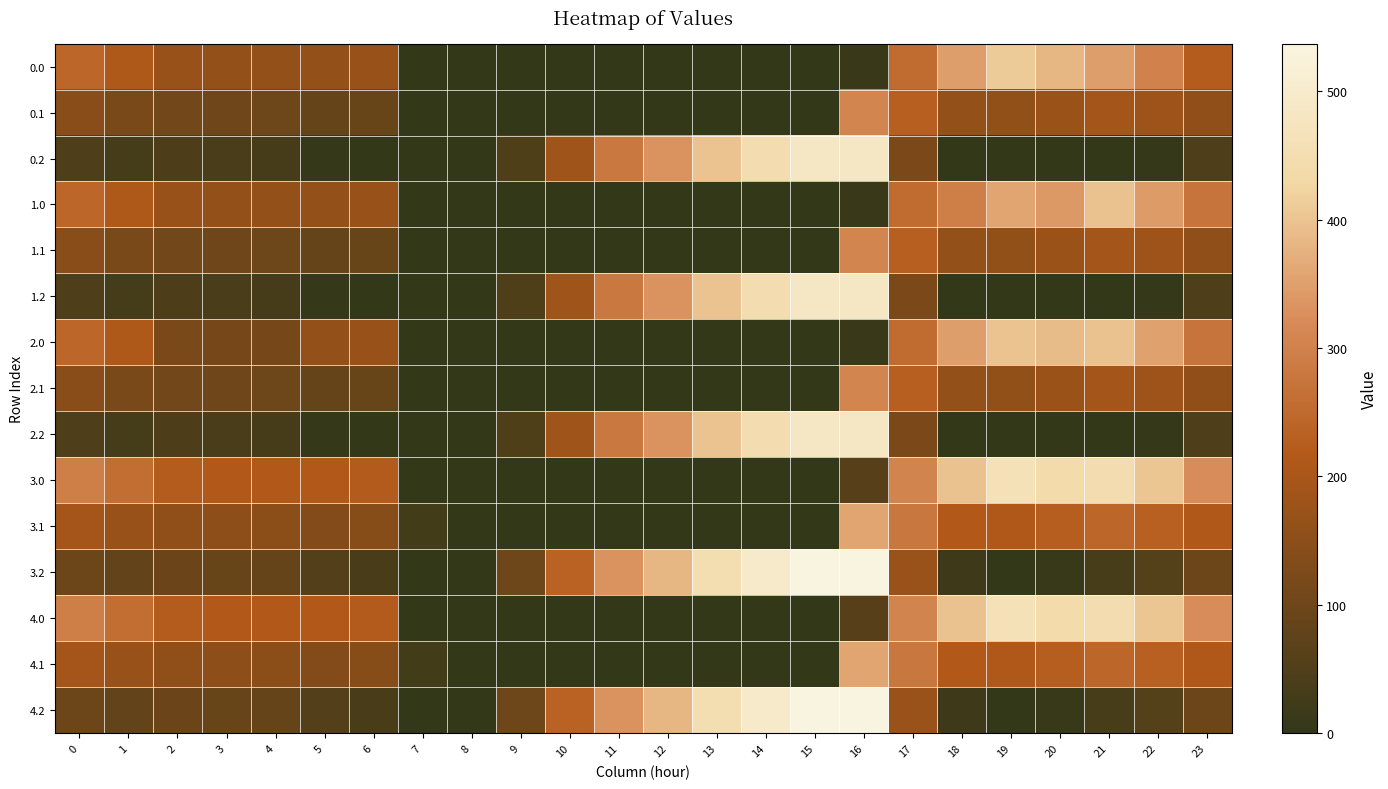

Between 9 and 11, which is larger?

9